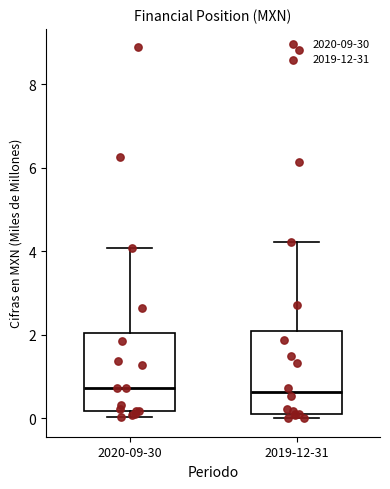

Reading left to right, transcribe this box plot: for each box, give where its median line is, the range the box spans, and where its two whiskers end, as read against the y-axis. The values are not printed on the chart, so give them approximately, as read against the axis.

2020-09-30: median 0.8, box 0.2 to 2.0, whiskers 0.0 to 4.0
2019-12-31: median 0.6, box 0.2 to 2.0, whiskers 0.0 to 4.2